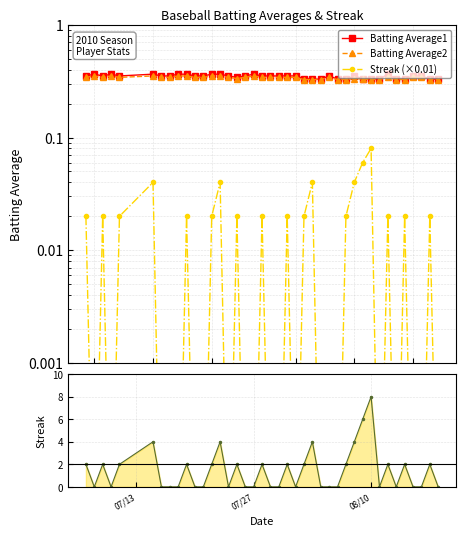

Reading left to right, what are all the values shown in this chart?

Batting Average1: 0.4	0.4	0.4	0.4	0.4	0.4	0.4	0.4	0.4	0.4	0.4	0.4	0.4	0.4	0.4	0.3	0.4	0.4	0.4	0.4	0.4	0.4	0.4	0.3	0.3	0.3	0.4	0.3	0.3	0.4	0.3	0.3	0.3	0.4	0.3	0.3	0.4	0.4	0.3	0.3
Batting Average2: 0.3	0.4	0.3	0.4	0.3	0.4	0.3	0.3	0.4	0.4	0.3	0.3	0.4	0.4	0.3	0.3	0.3	0.4	0.3	0.3	0.3	0.3	0.3	0.3	0.3	0.3	0.3	0.3	0.3	0.3	0.3	0.3	0.3	0.3	0.3	0.3	0.3	0.3	0.3	0.3
Streak (×0.01): 0.0	0.0	0.0	0.0	0.0	0.0	0.0	0.0	0.0	0.0	0.0	0.0	0.0	0.0	0.0	0.0	0.0	0.0	0.0	0.0	0.0	0.0	0.0	0.0	0.0	0.0	0.0	0.0	0.0	0.0	0.1	0.1	0.0	0.0	0.0	0.0	0.0	0.0	0.0	0.0
Streak: 2.0	0.0	2.0	0.0	2.0	4.0	0.0	0.0	0.0	2.0	0.0	0.0	2.0	4.0	0.0	2.0	0.0	0.0	2.0	0.0	0.0	2.0	0.0	2.0	4.0	0.0	0.0	0.0	2.0	4.0	6.0	8.0	0.0	2.0	0.0	2.0	0.0	0.0	2.0	0.0